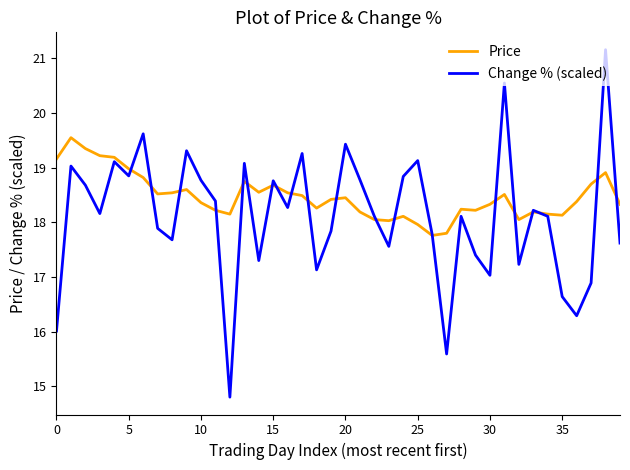

List the series in order of their peak value, lowest first.

Price, Change % (scaled)